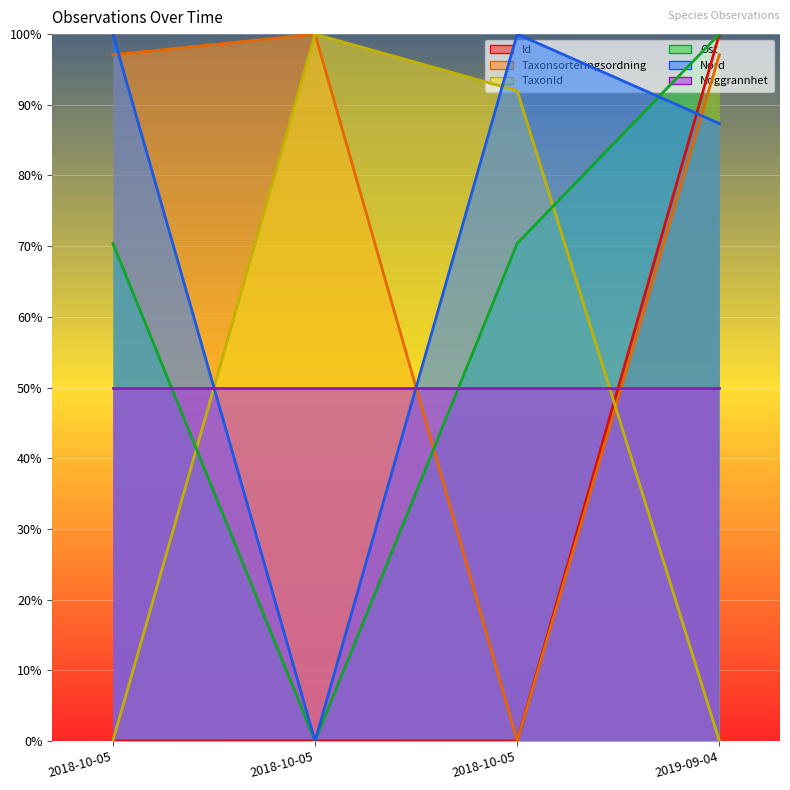

Rank the categories by Nord value from lowest to highest.

2018-10-05, 2019-09-04, 2018-10-05, 2018-10-05